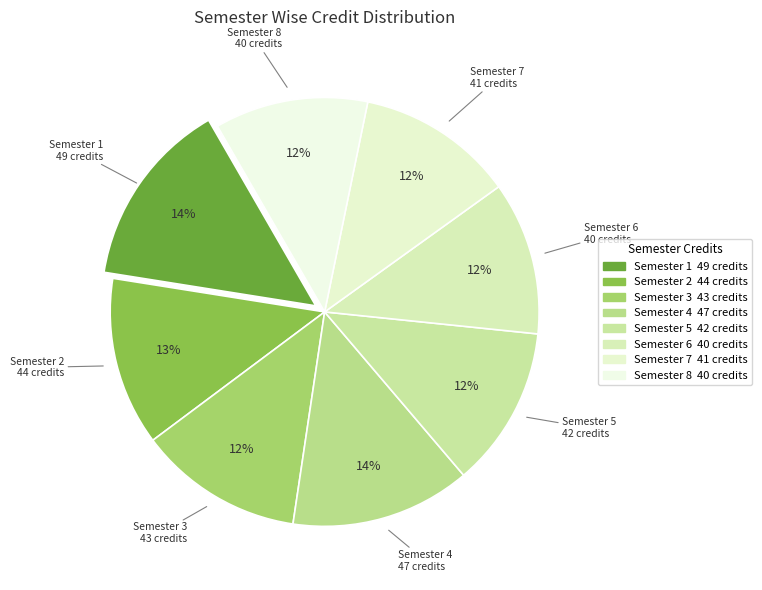

Does Semester 5 account for over 50% of the chart?

No